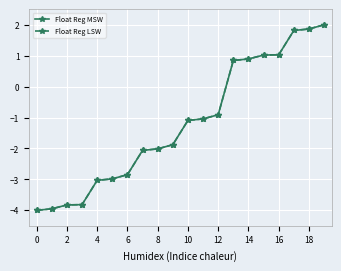

True or false: Float Reg MSW and Float Reg LSW intersect in this chart.

False